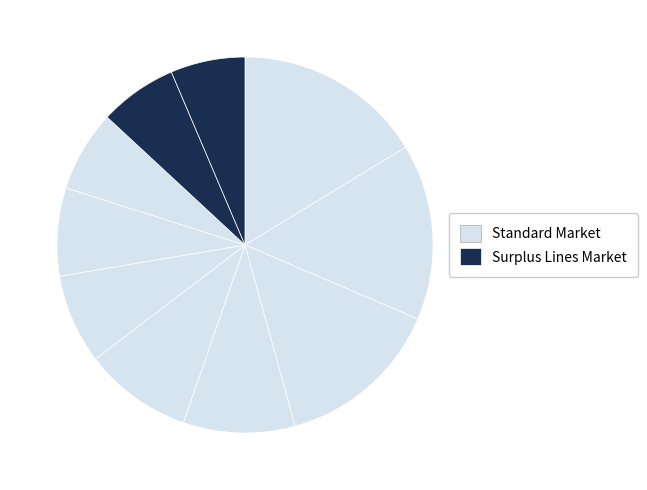

How many slices are in this pie chart?

10